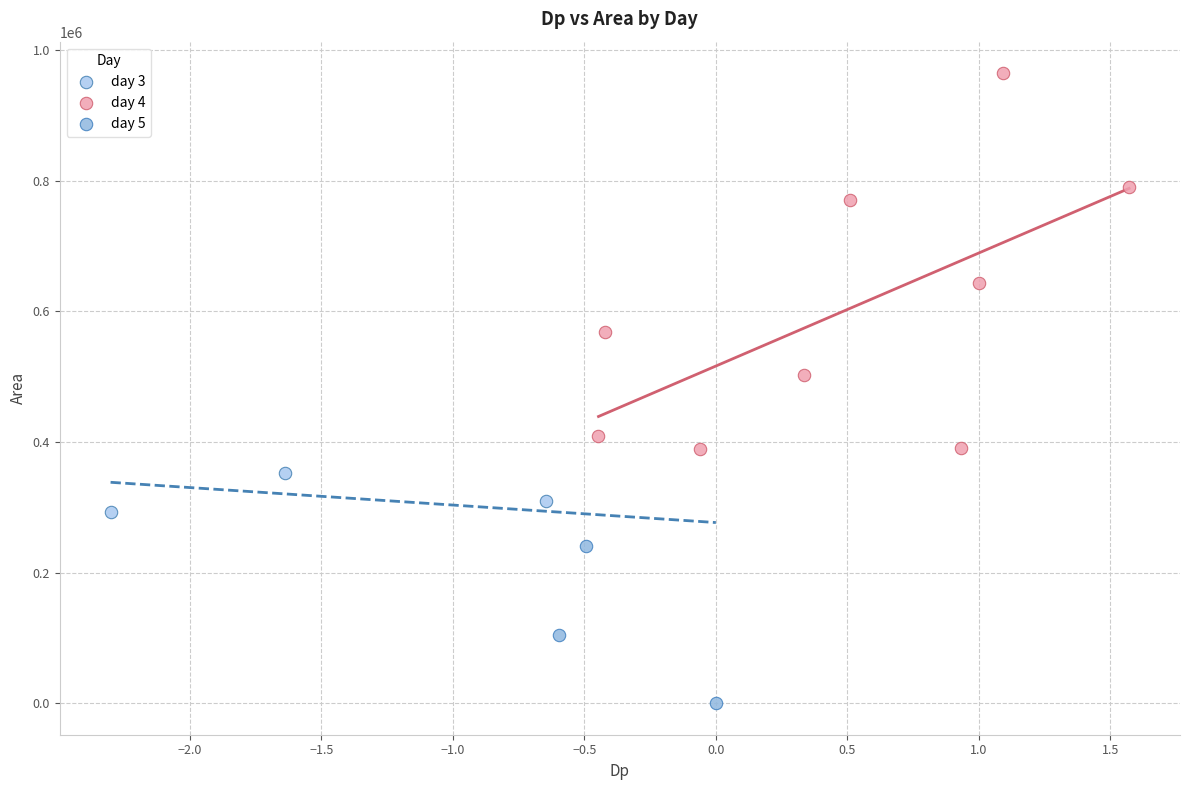

Which series reaches the minimum Y coordinate?

day 5